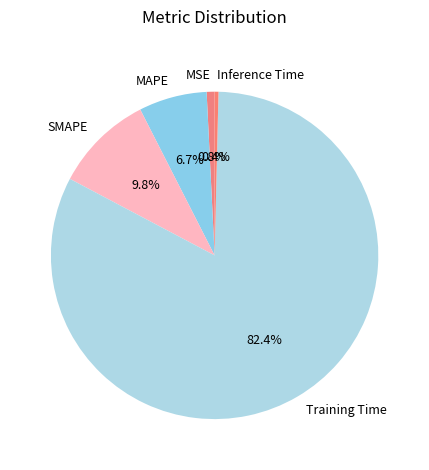

To the nearest percent, what percentage of the pie is MAPE?

7%